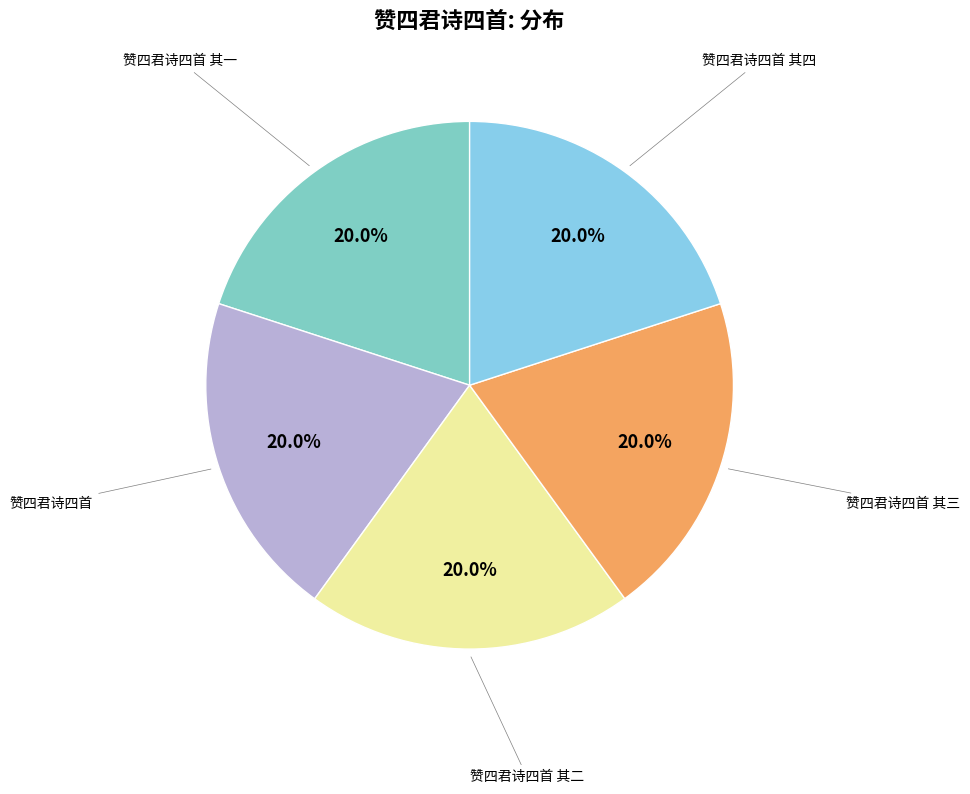

Is the sum of 赞四君诗四首 其一 and 赞四君诗四首 greater than half?

No